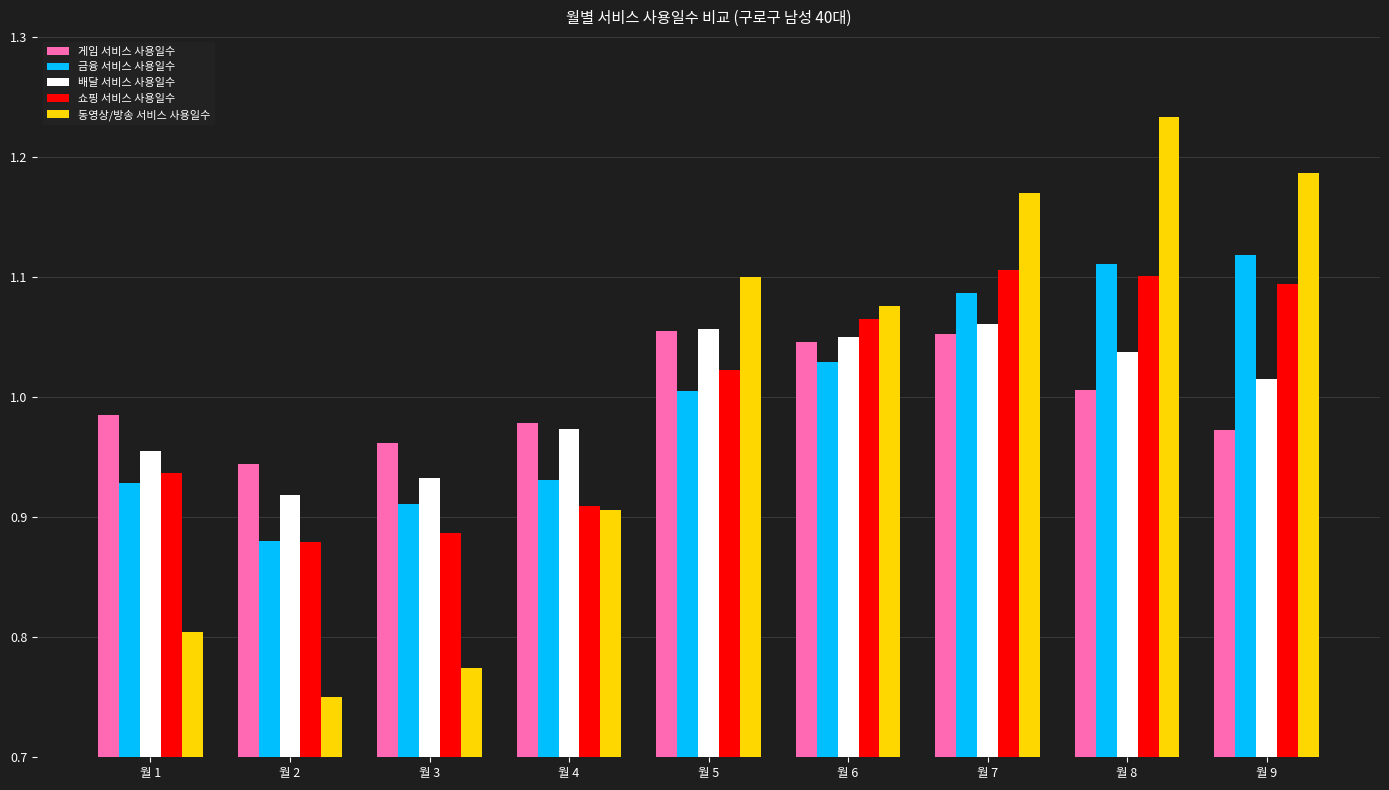

What is the difference between the maximum and minimum values in the 게임 서비스 사용일수 series?

0.1